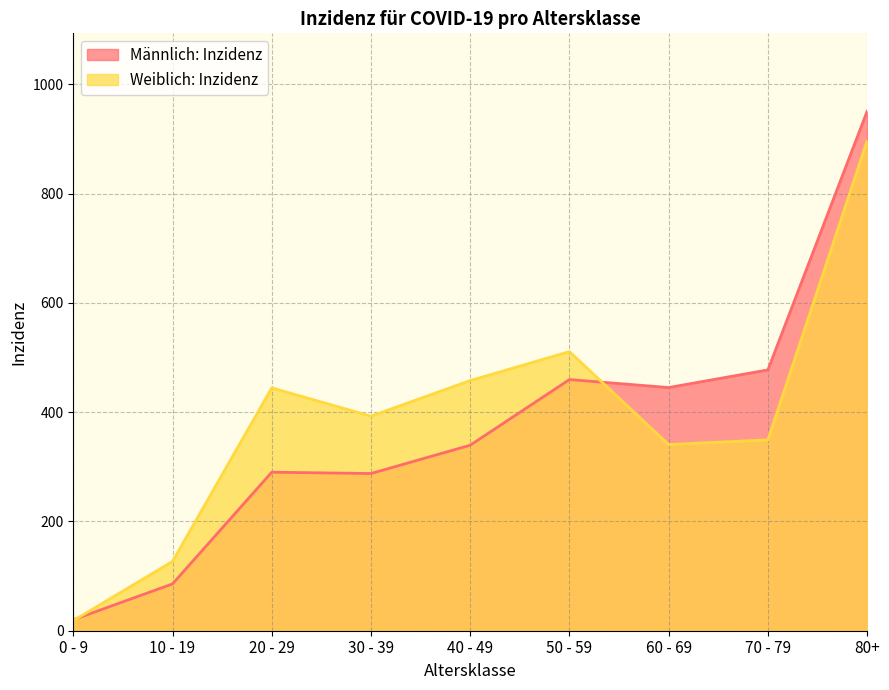

Is it true that Männlich: Inzidenz equals 357.8 at 80+?

False